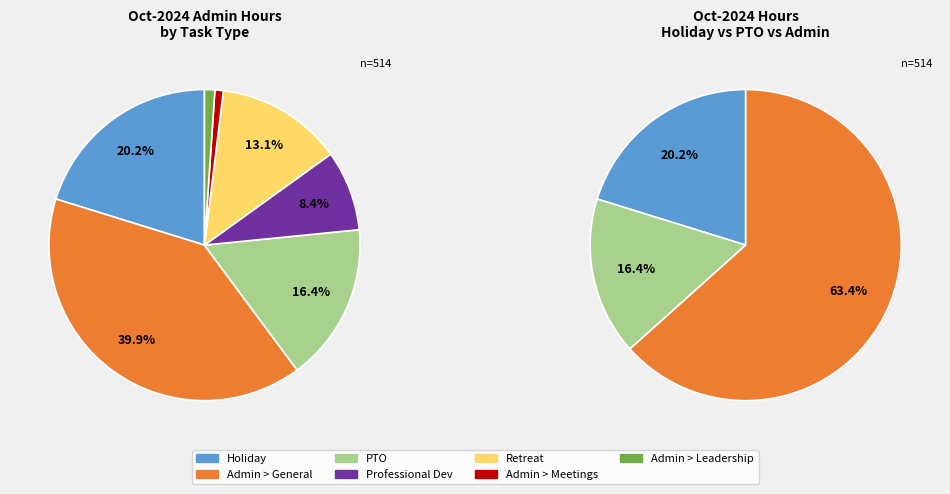

How many slices are in this pie chart?

7